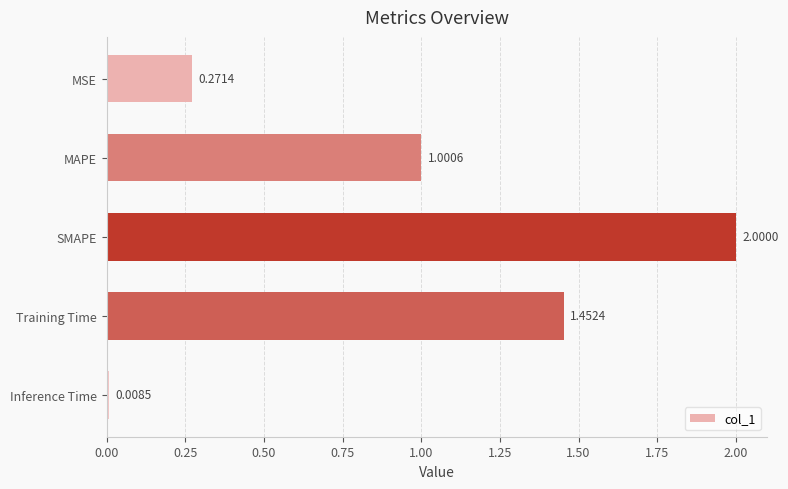

At which category does the chart reach its minimum across all series?

Inference Time